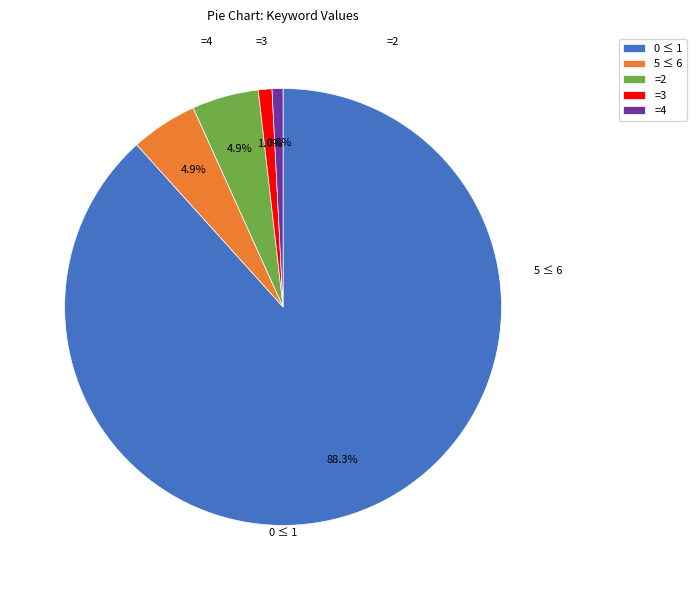

What portion of the pie excludes =3?

99.0%